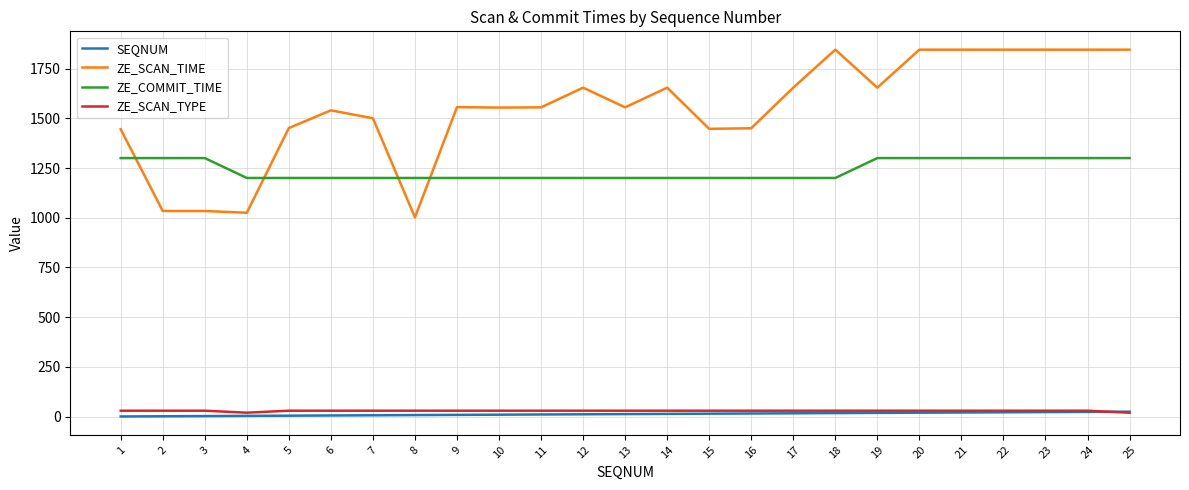

True or false: ZE_COMMIT_TIME and ZE_SCAN_TYPE intersect in this chart.

False